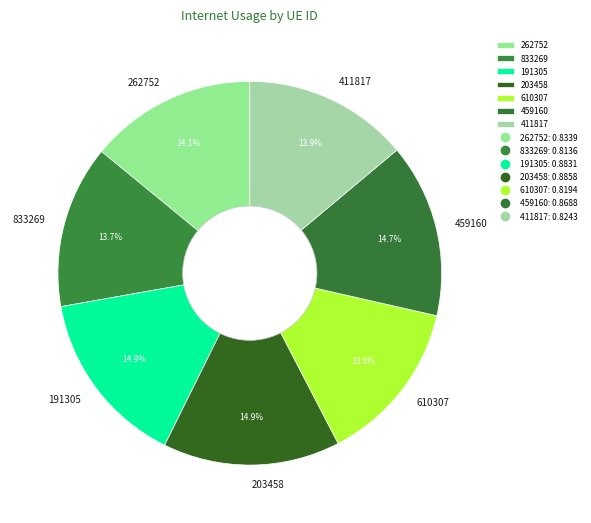

Does any single category account for the majority?

No